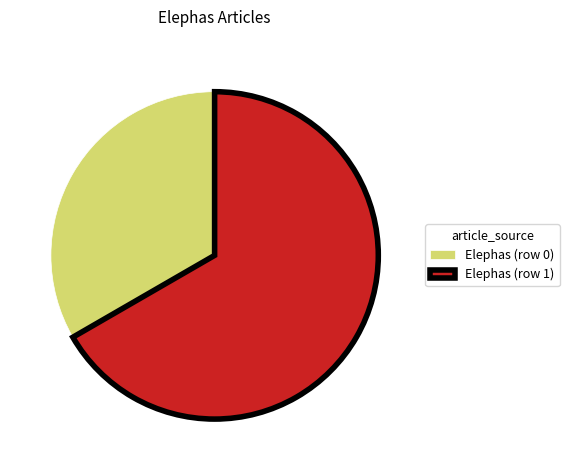

What is the largest slice in the pie chart?

Elephas (row 1)